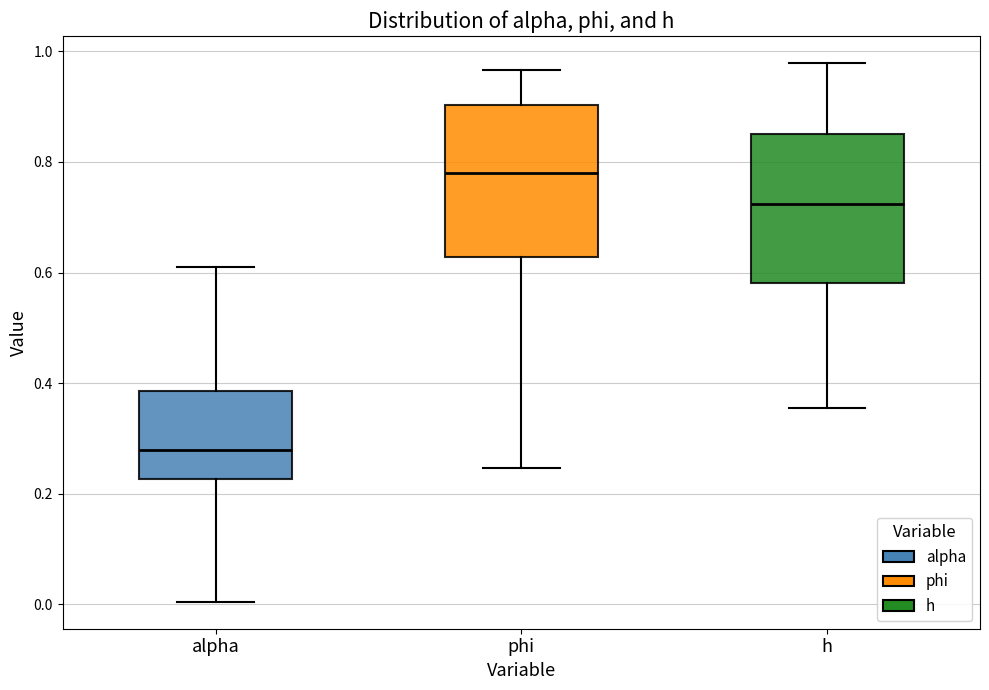

Where is the upper edge of the box for phi on the y-axis? The values are not printed on the chart, so give them approximately, as read against the axis.

0.90